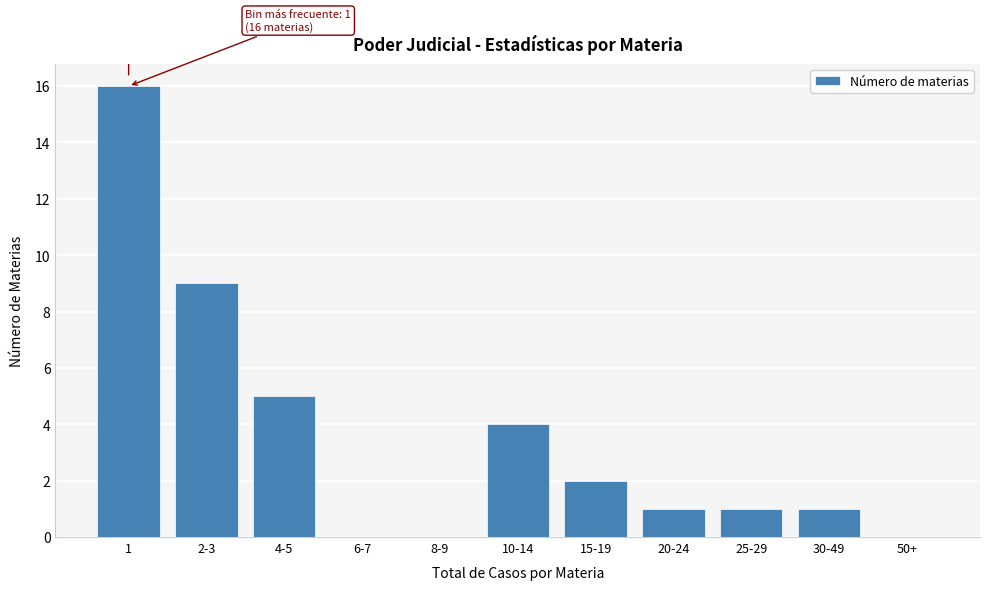

Reading left to right, extract all data points from this chart.

1=16	2-3=9	4-5=5	6-7=0	8-9=0	10-14=4	15-19=2	20-24=1	25-29=1	30-49=1	50+=0